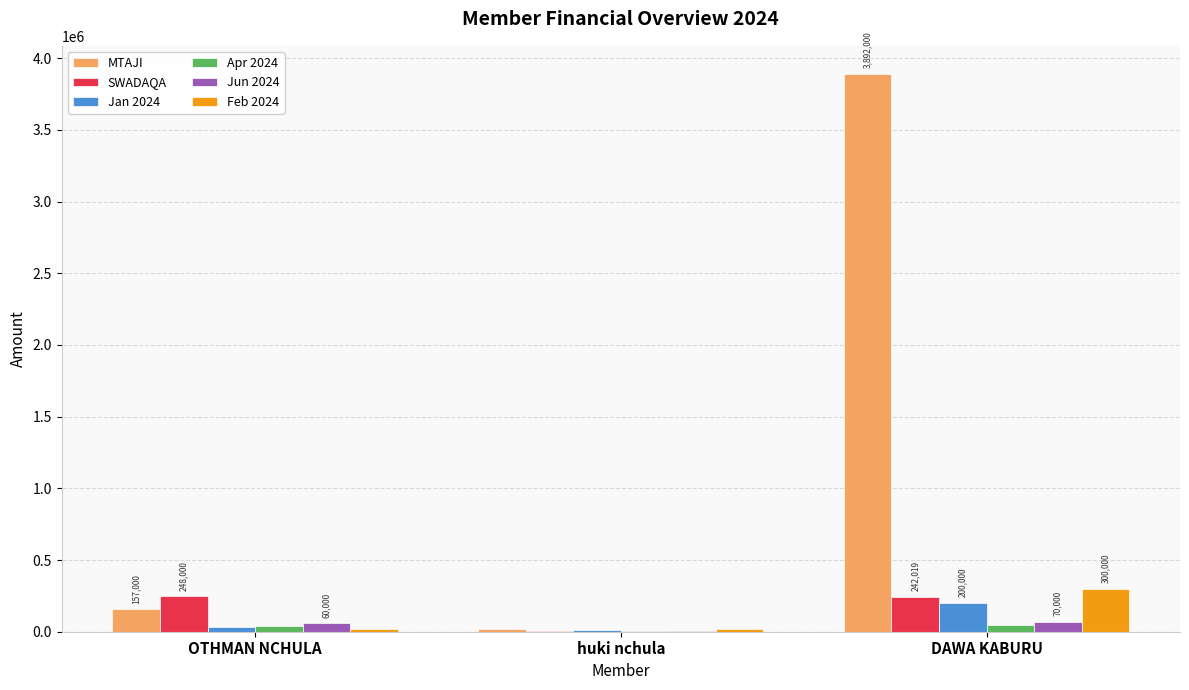

What is the approximate value of Apr 2024 at DAWA KABURU, to the nearest 100?

50000